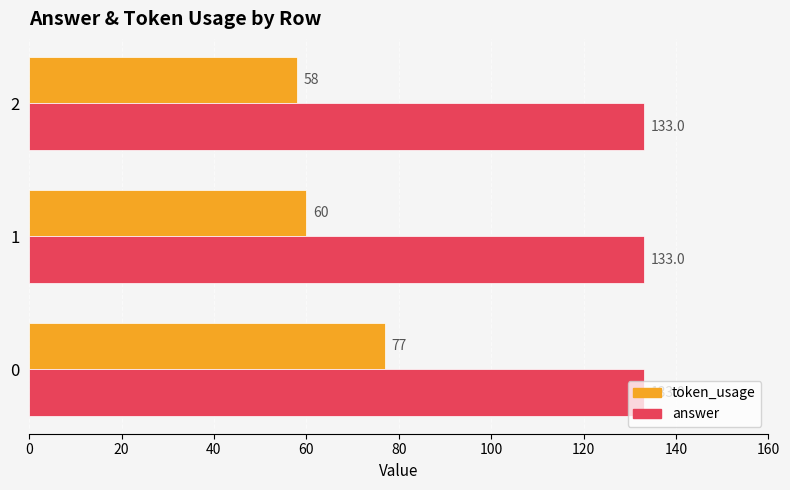

What is the lowest value of the answer series?

133